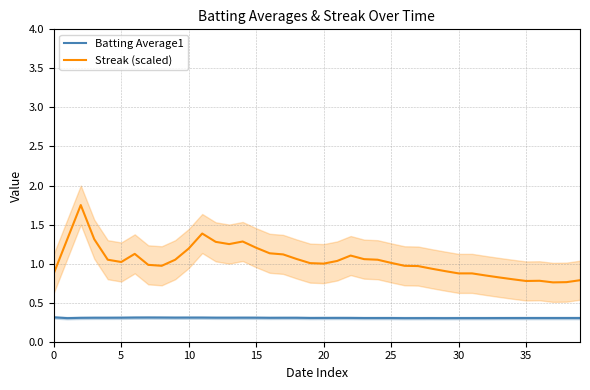

True or false: Streak (scaled) and Batting Average1 intersect in this chart.

False